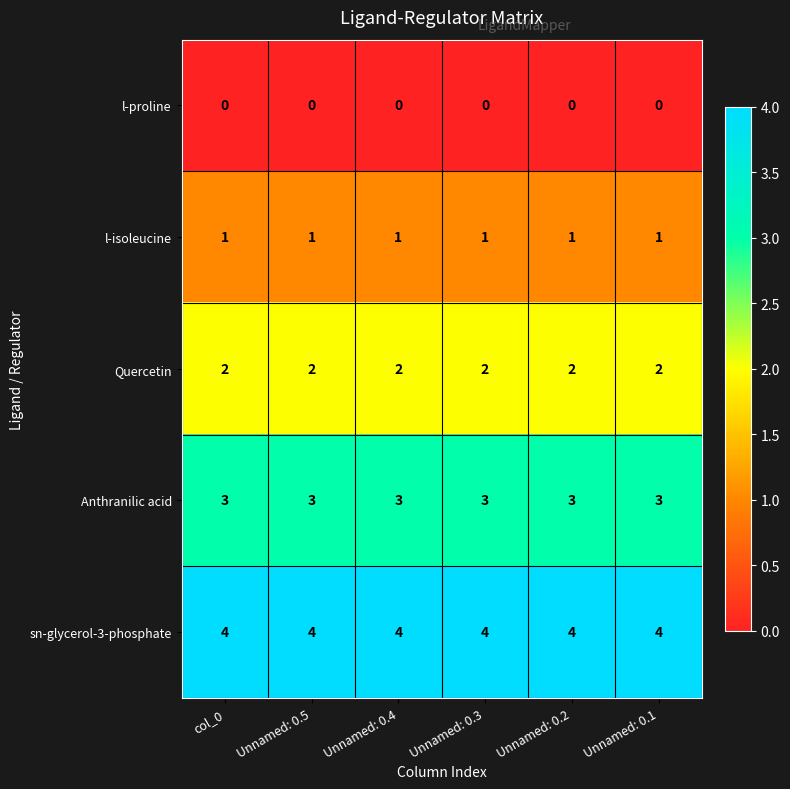

Rank the series by their maximum value, from highest to lowest.

sn-glycerol-3-phosphate, Anthranilic acid, Quercetin, l-isoleucine, l-proline